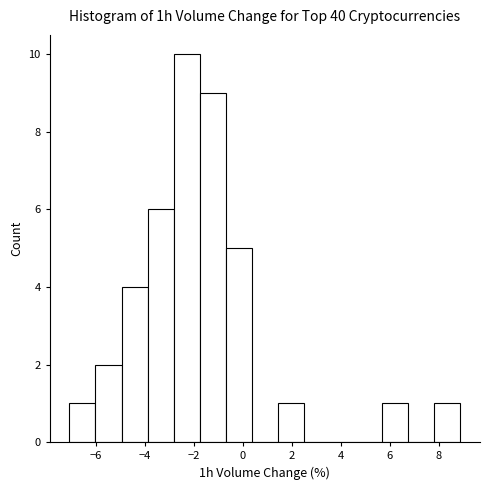

Reading left to right, list every bar in this chart as the range it spans on the x-axis followed by its height. Neither the bar edges nor the heights are printed on the chart, so give them approximately, as read against the axes.

-7.0 to -6.0: 1
-6.0 to -5.0: 2
-5.0 to -3.8: 4
-3.8 to -2.8: 6
-2.8 to -1.8: 10
-1.8 to -0.6: 9
-0.6 to 0.4: 5
0.4 to 1.4: 0
1.4 to 2.6: 1
2.6 to 3.6: 0
3.6 to 4.6: 0
4.6 to 5.6: 0
5.6 to 6.8: 1
6.8 to 7.8: 0
7.8 to 8.8: 1